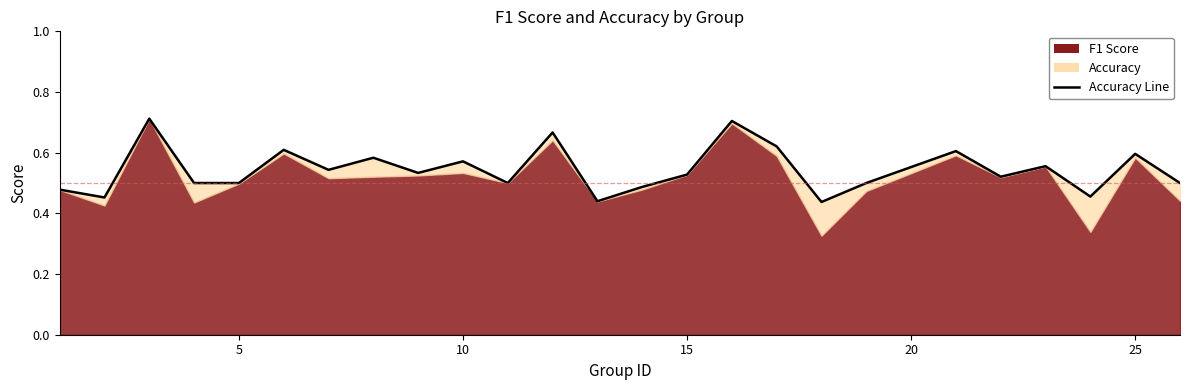

What is the difference between the maximum and second lowest values?

0.3